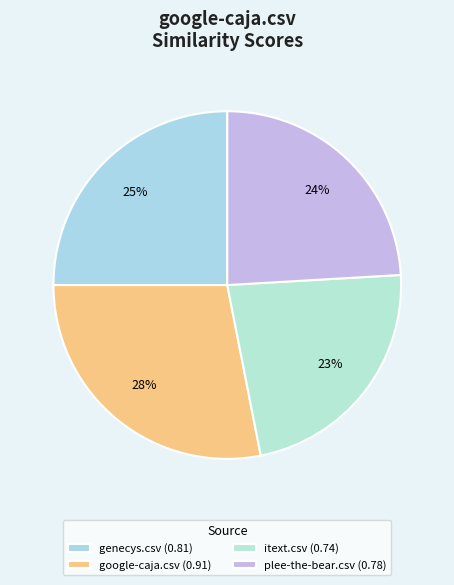

Which slice is the largest?

google-caja.csv